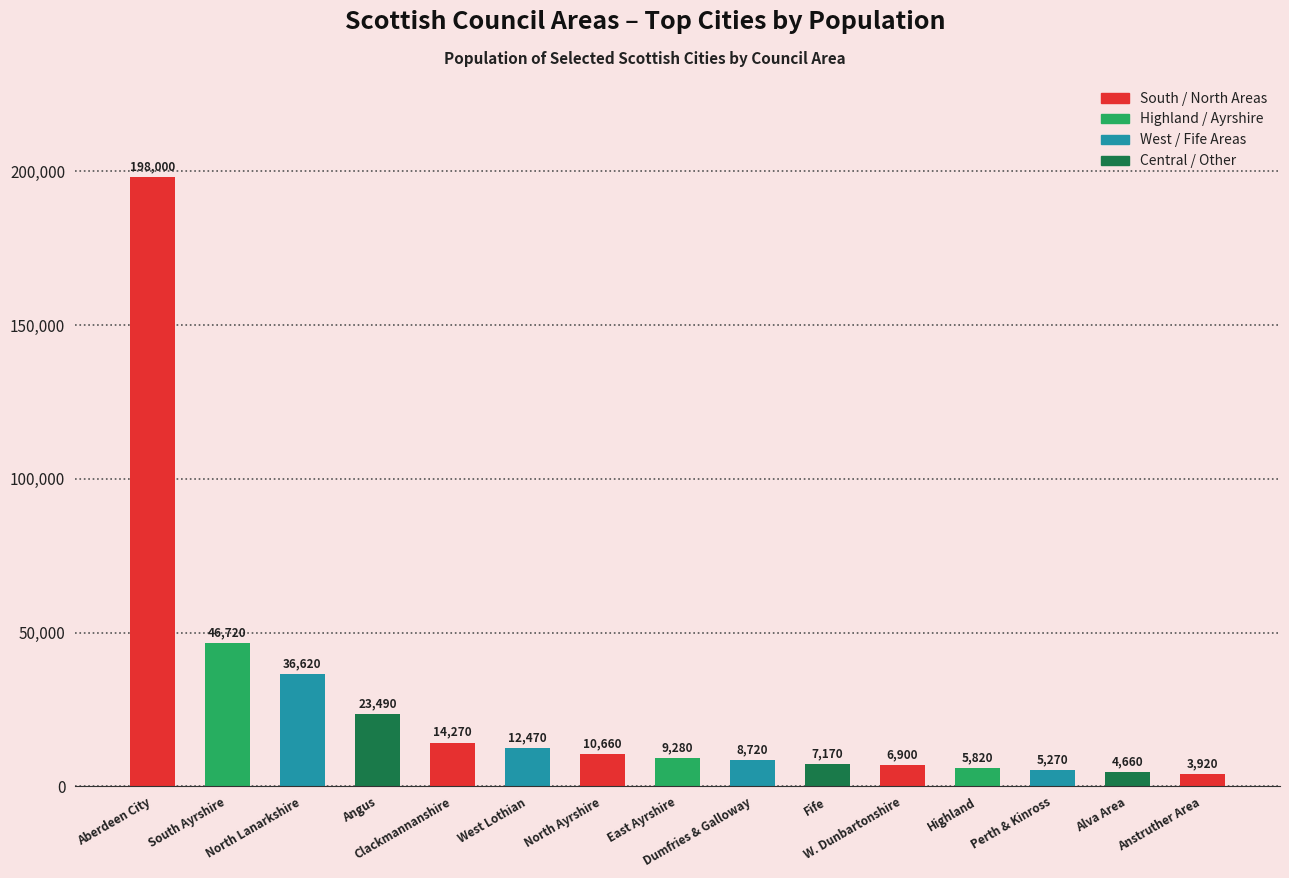

At which category does the chart reach its minimum across all series?

Anstruther Area